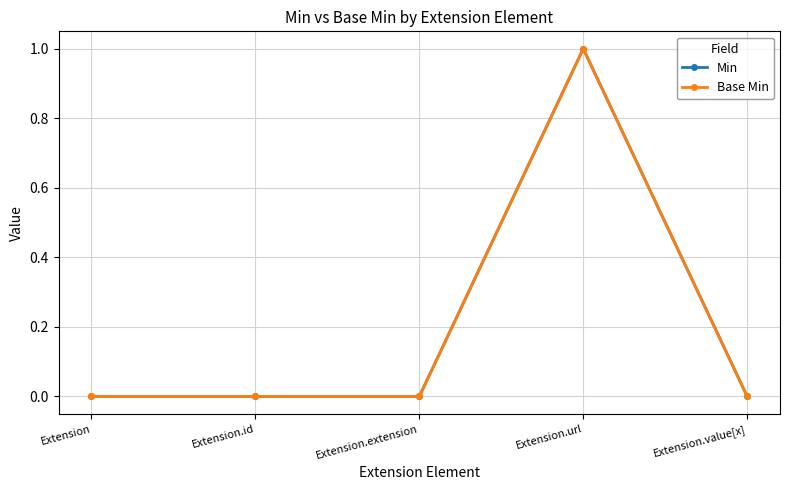

Does the chart have visible grid lines?

Yes